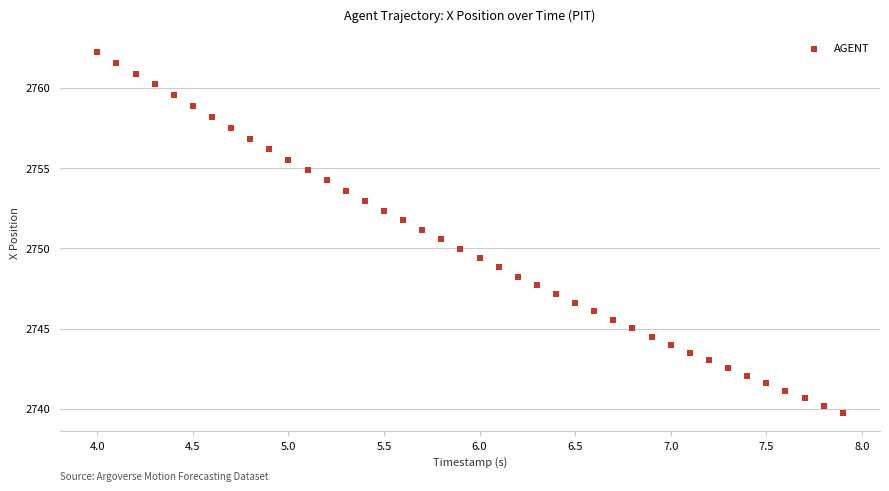

What is the range of X values (max minus min)?

3.9